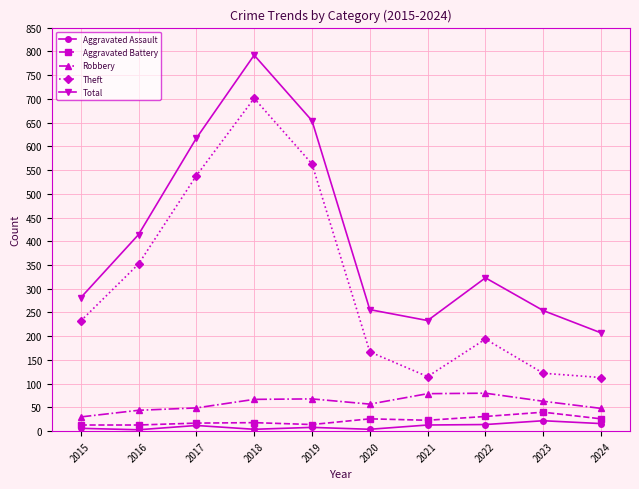

Where does the Total series first go above 323?

2016